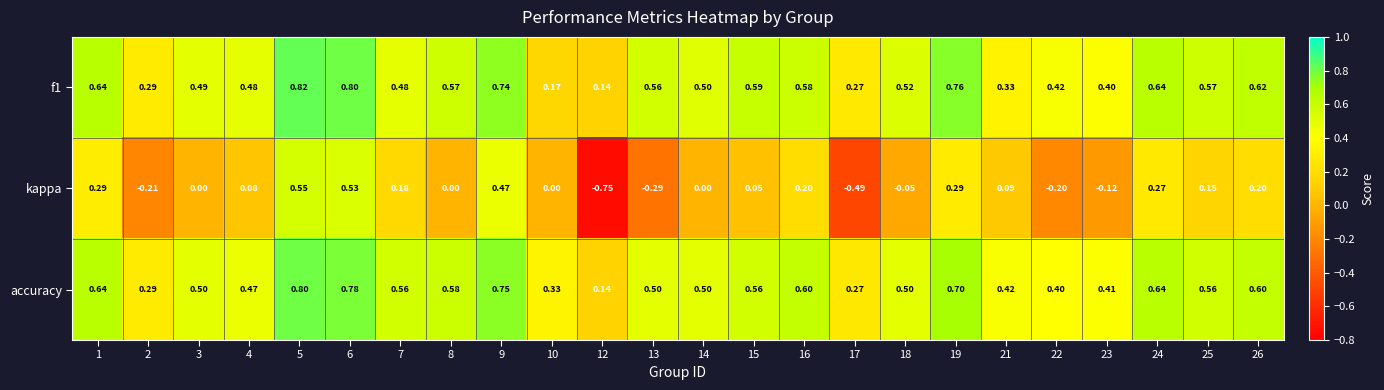

Which series has the largest total across all categories?

accuracy